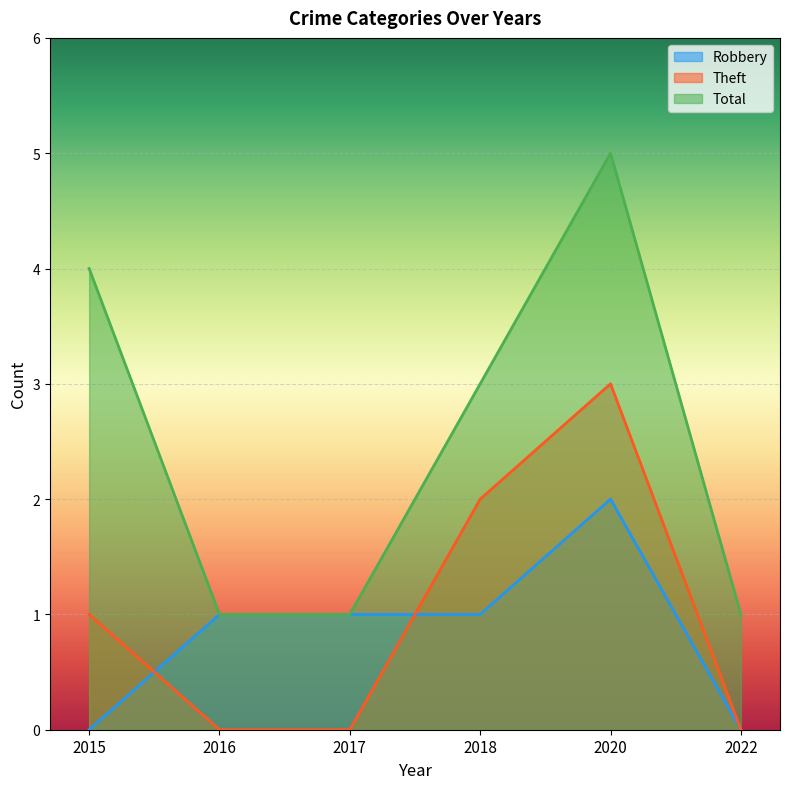

What is the difference between the highest and lowest values at 2022?

1